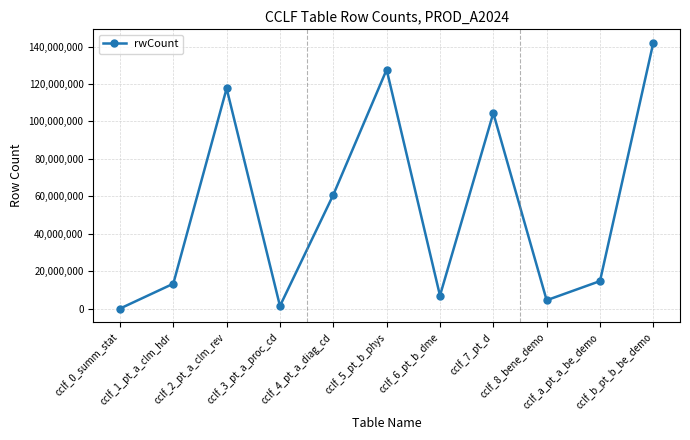

The value at cclf_b_pt_b_be_demo is 34129018. True or false?

False